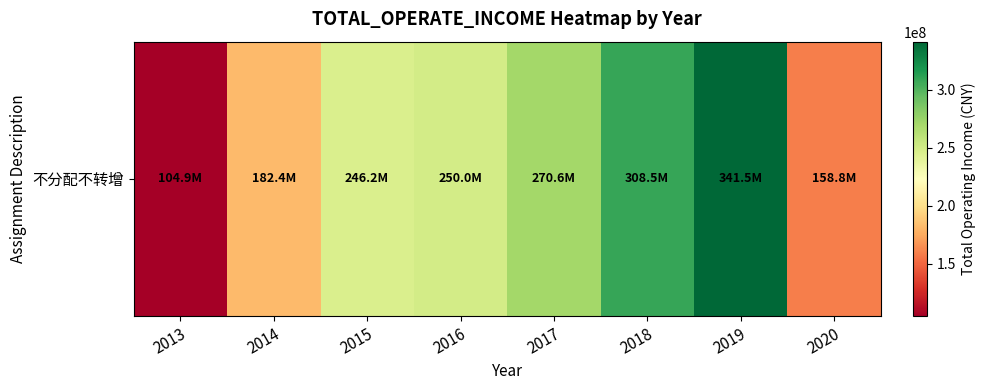

How many categories are shown in the chart?

8